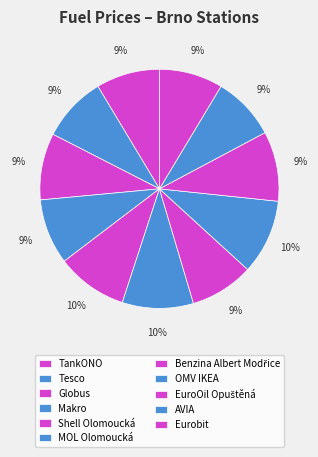

Which has a higher value, TankONO or Eurobit?

TankONO